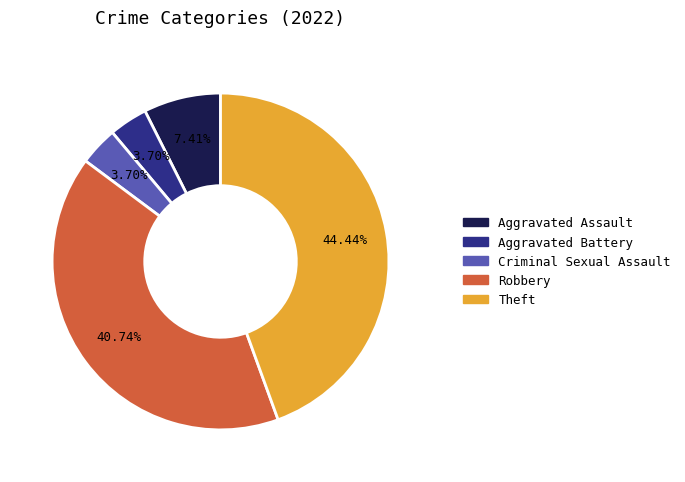

Does Theft represent more than half of the total?

No